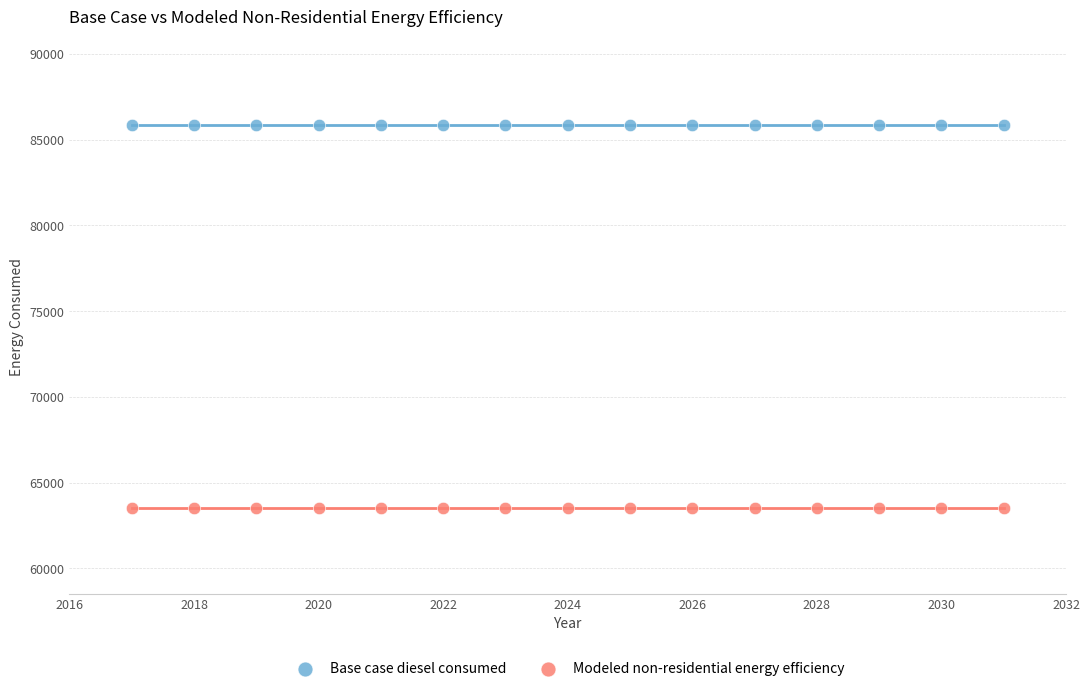

Which series reaches the maximum Y coordinate?

Base case diesel consumed